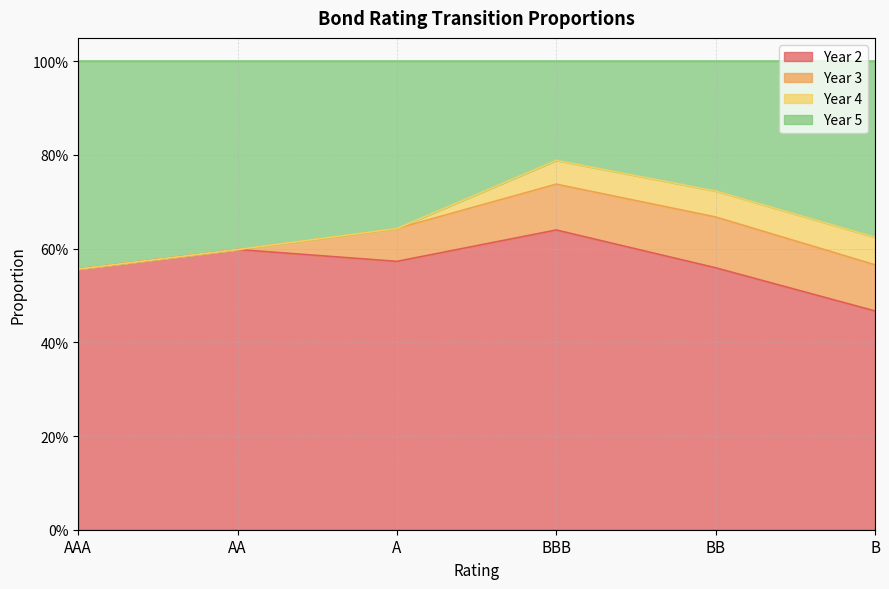

Is the value of Year 2 at BBB greater than the value of Year 5 at AAA?

Yes